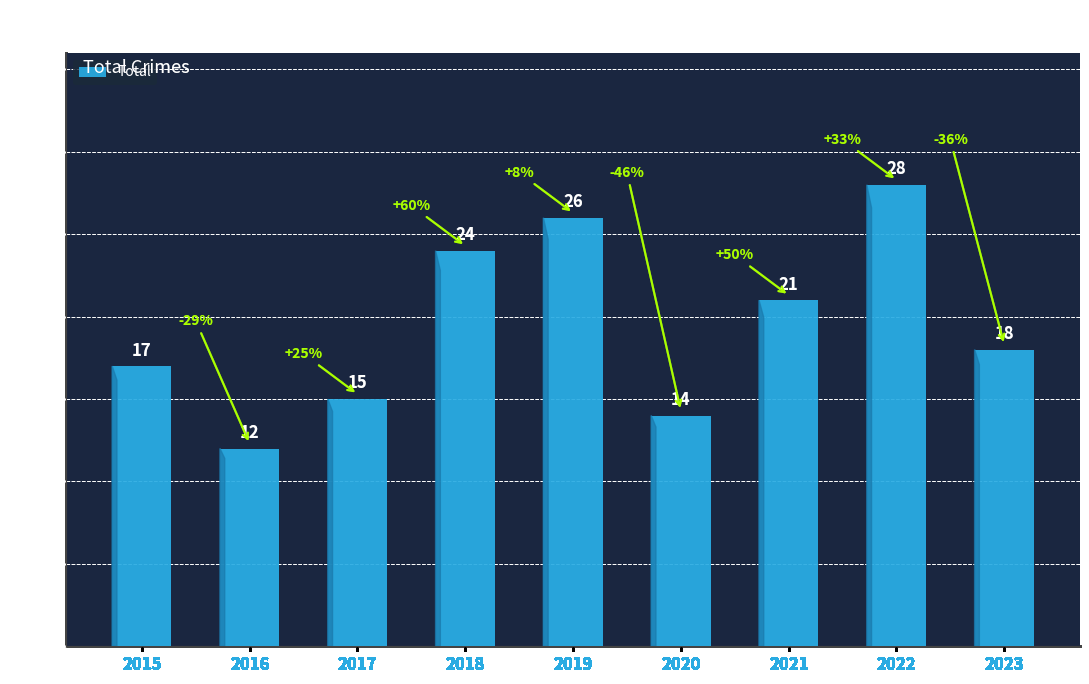

Which category has the highest value across all series?

2022